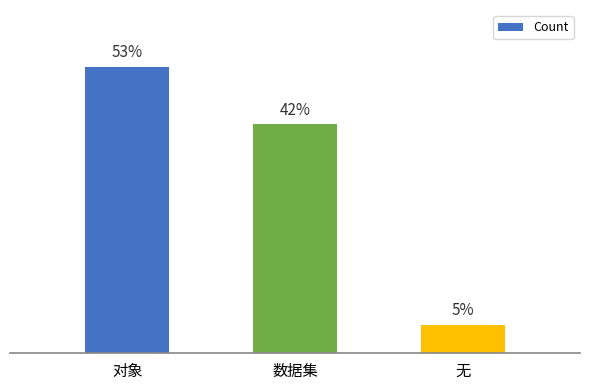

Are the bars horizontal?

No